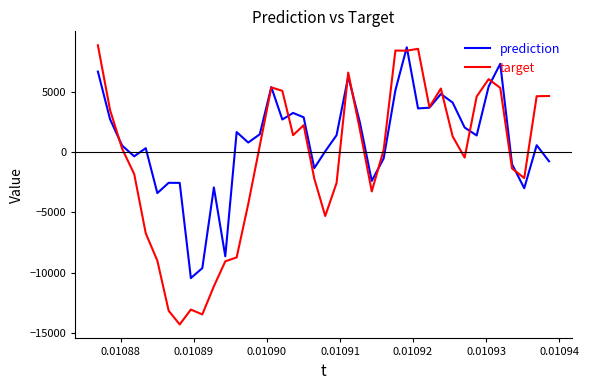

What are all the series names shown in the legend?

prediction, target